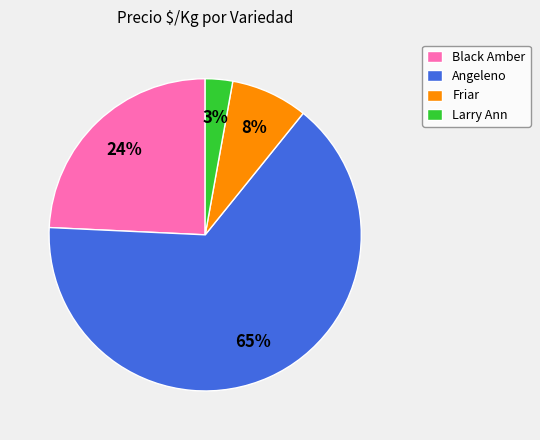

How many slices are in this pie chart?

4